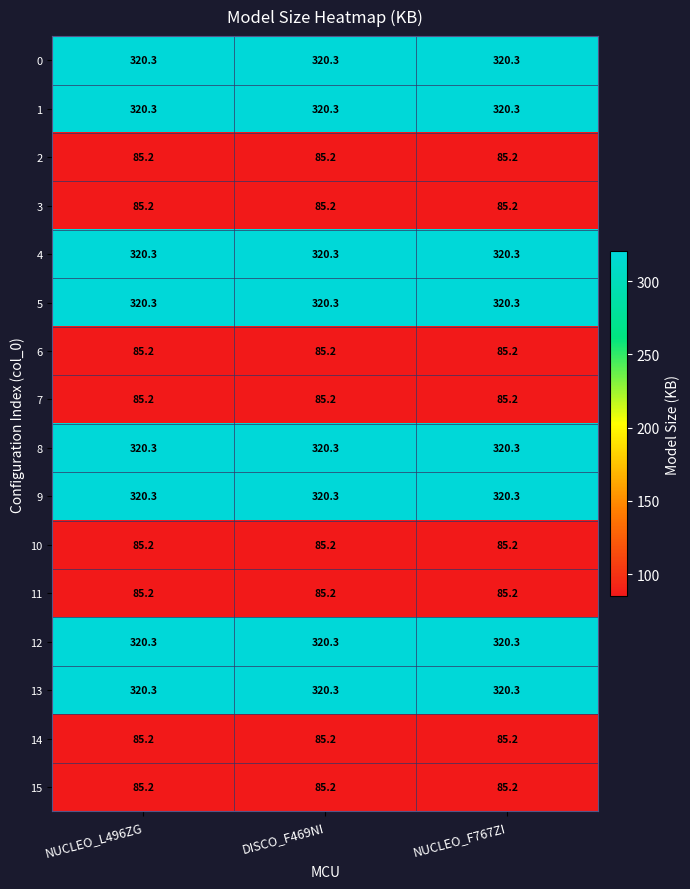

What is the maximum value shown in the chart?

320.3